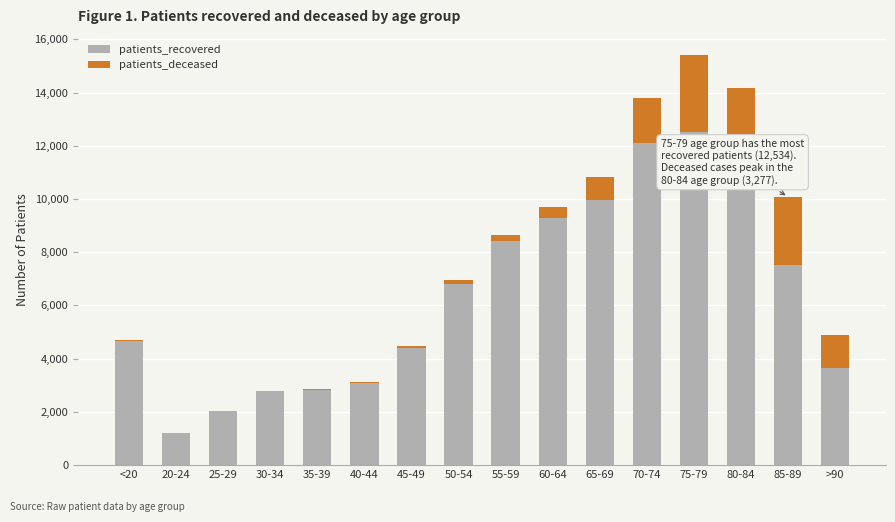

At which category is the sum across all series the highest?

75-79